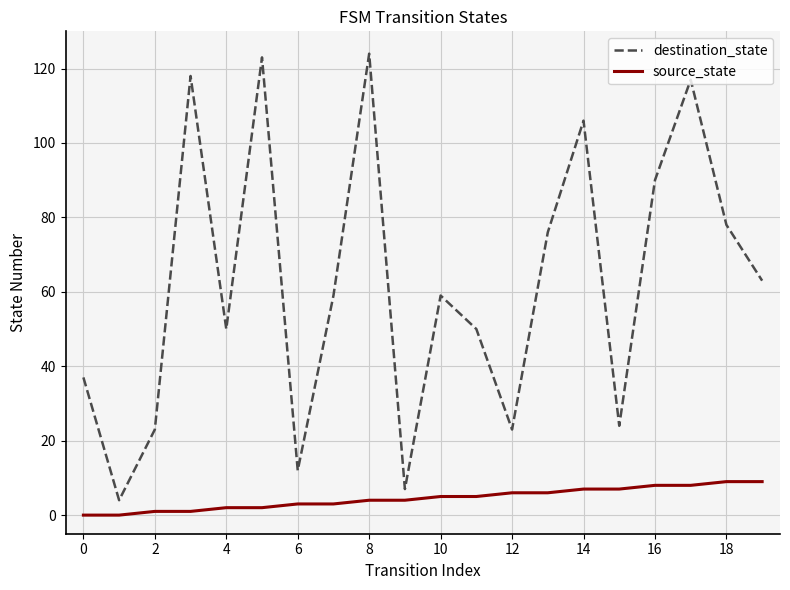

Which series has the largest range (max minus min)?

destination_state